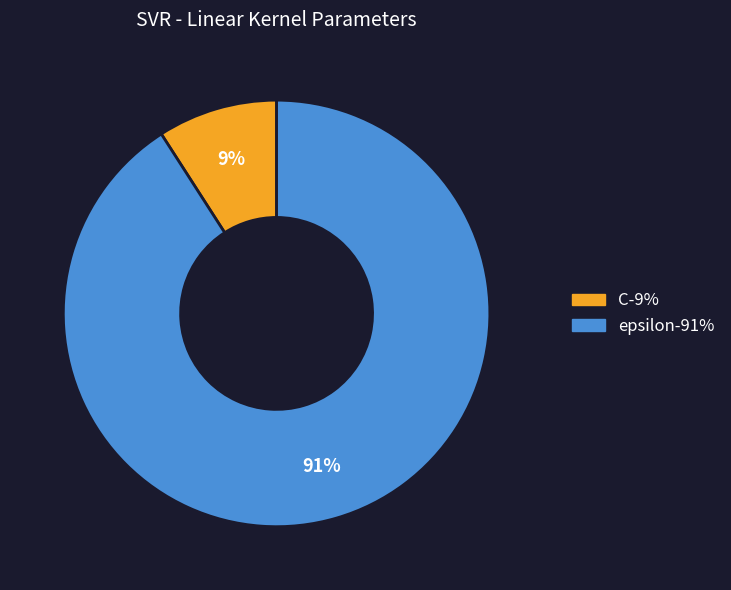

Which slice is the smallest?

C